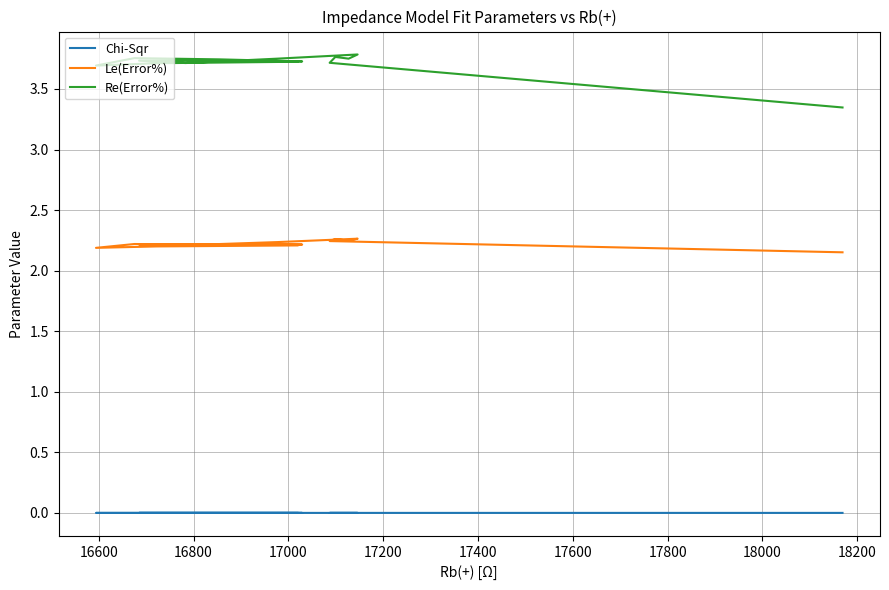

True or false: Chi-Sqr has a value of 0.0 at 17600.

True